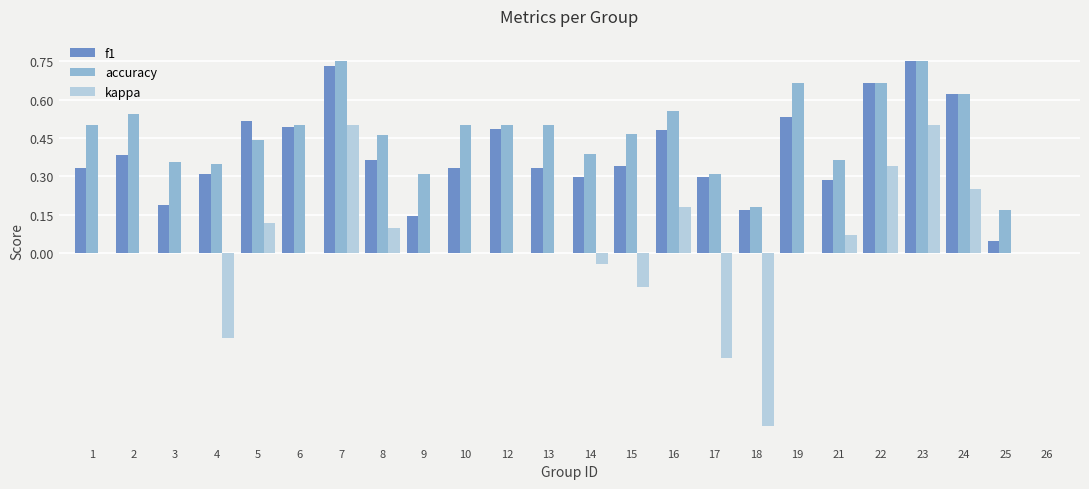

The value of f1 at 3 is 0.2. True or false?

True